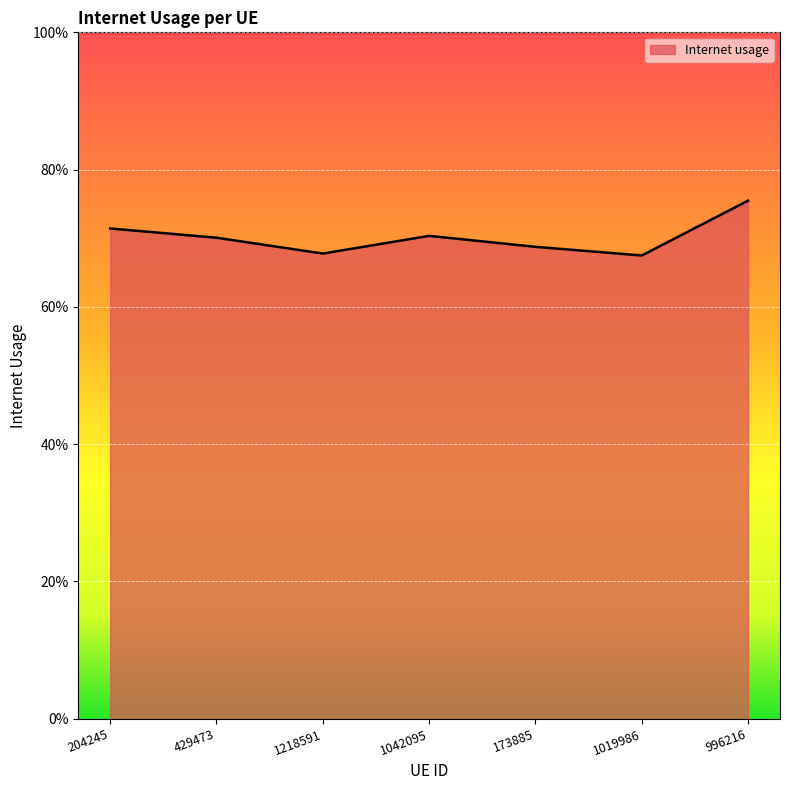

Rank the categories by value from highest to lowest.

996216, 204245, 1042095, 429473, 173885, 1218591, 1019986